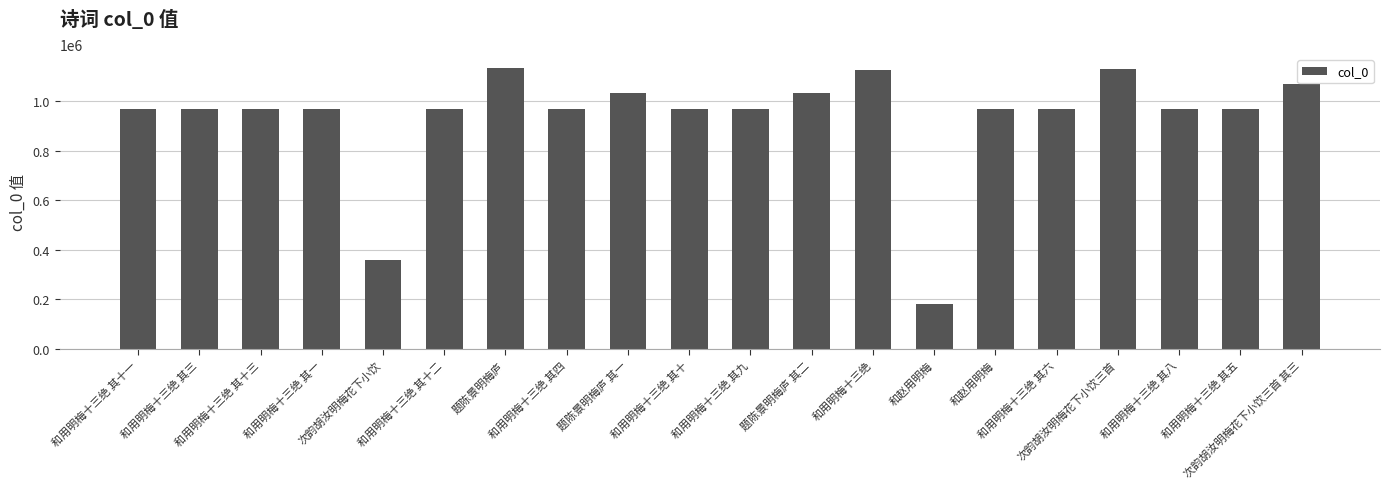

The chart shows a value of 965771 at 和用明梅十三绝 其十. True or false?

True